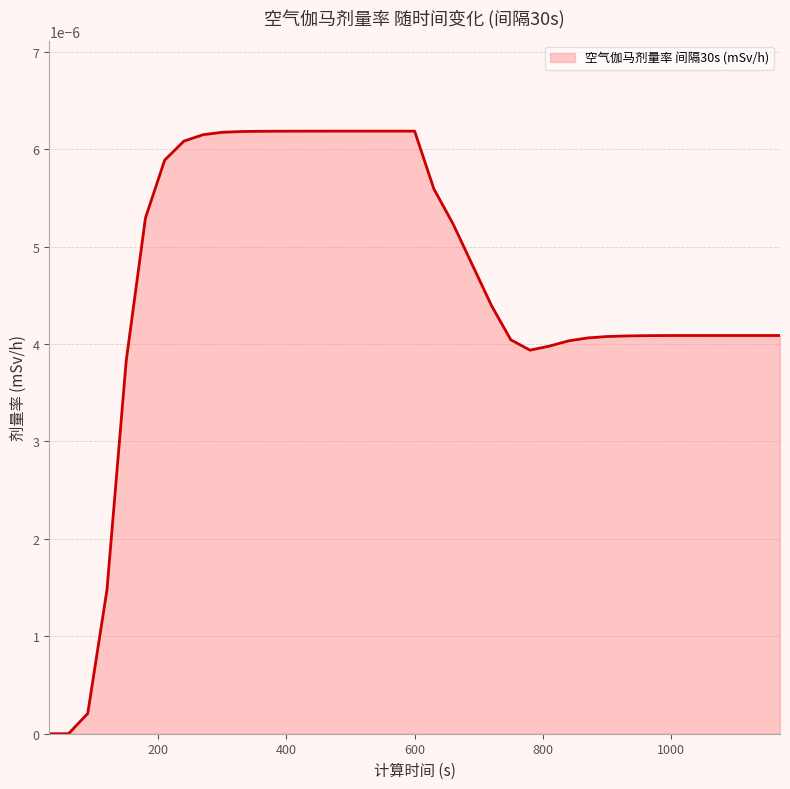

True or false: the data has more than 0 interior local peaks.

False